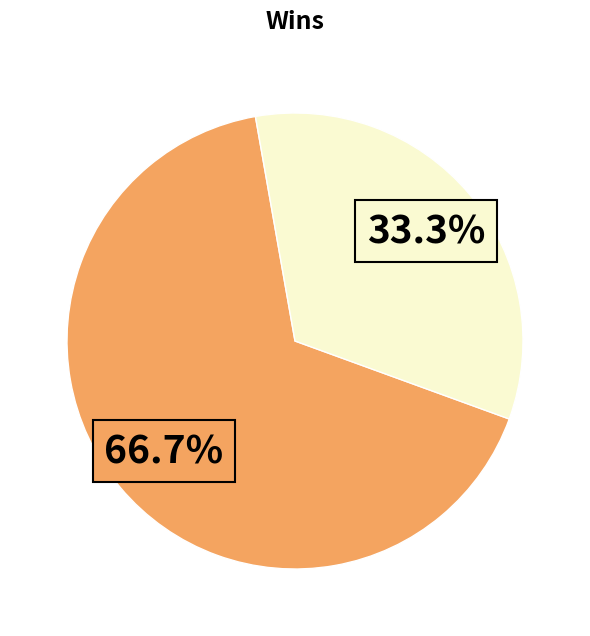

Does any single category account for the majority?

Yes